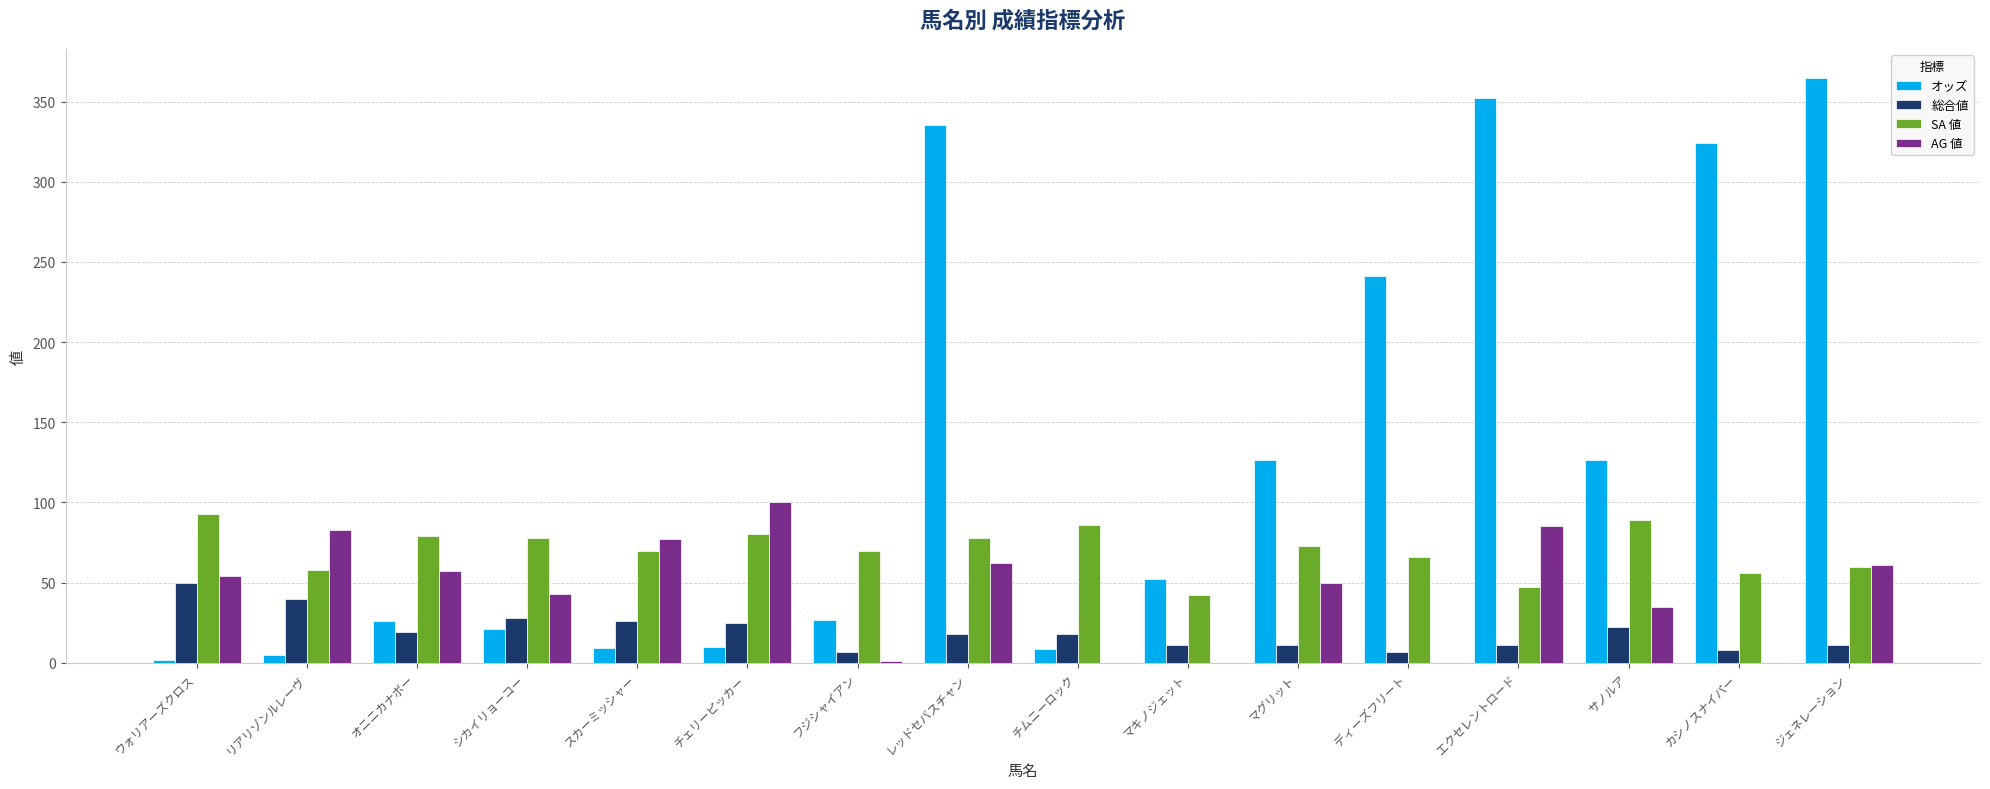

Which series has the largest range (max minus min)?

オッズ